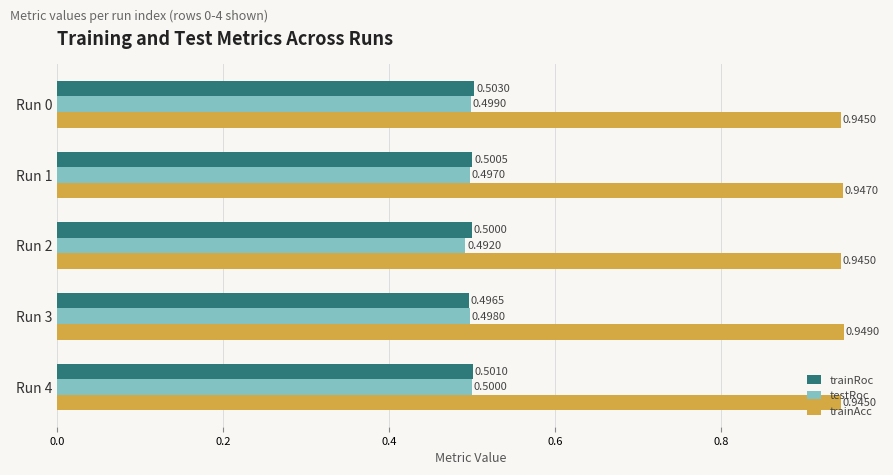

At which category is the sum across all series the highest?

Run 0